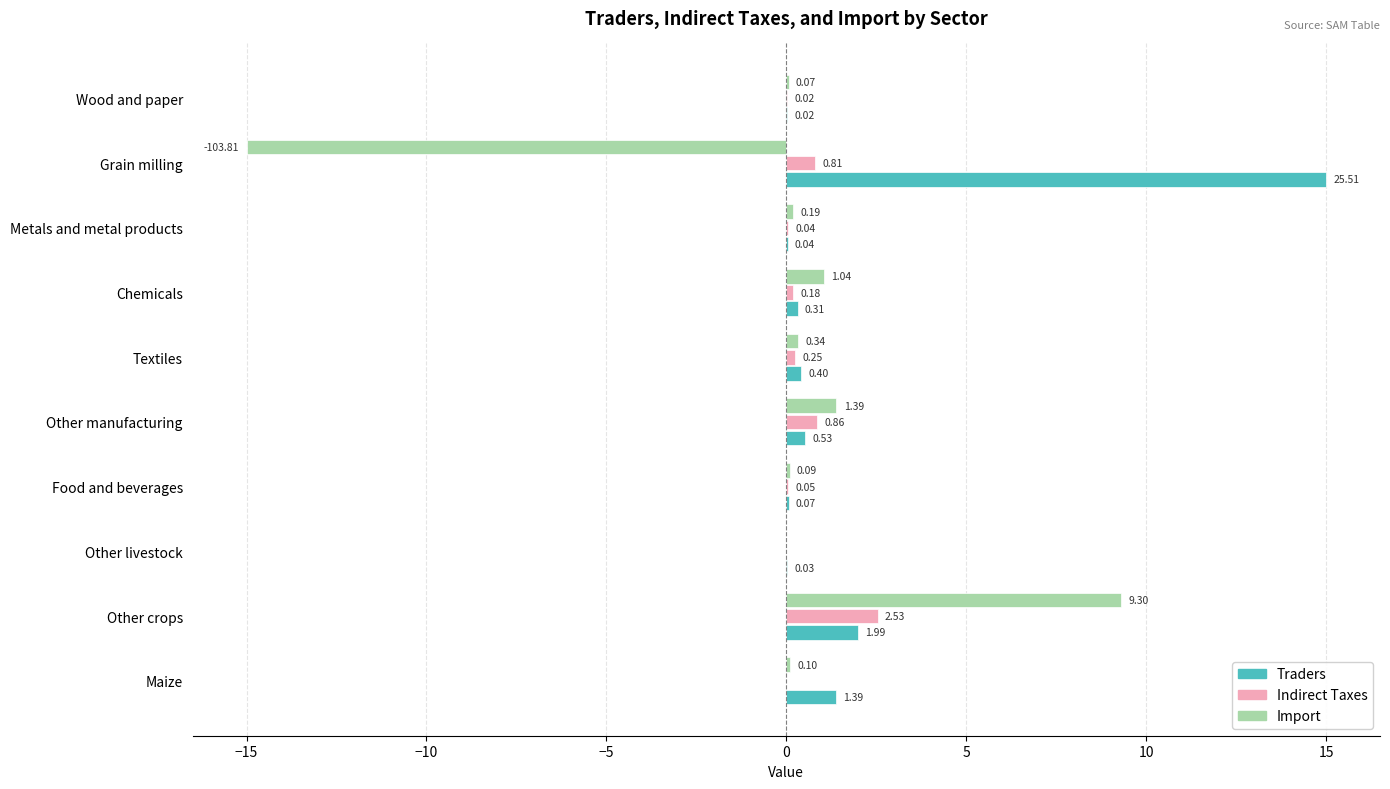

How many categories are shown in the chart?

10